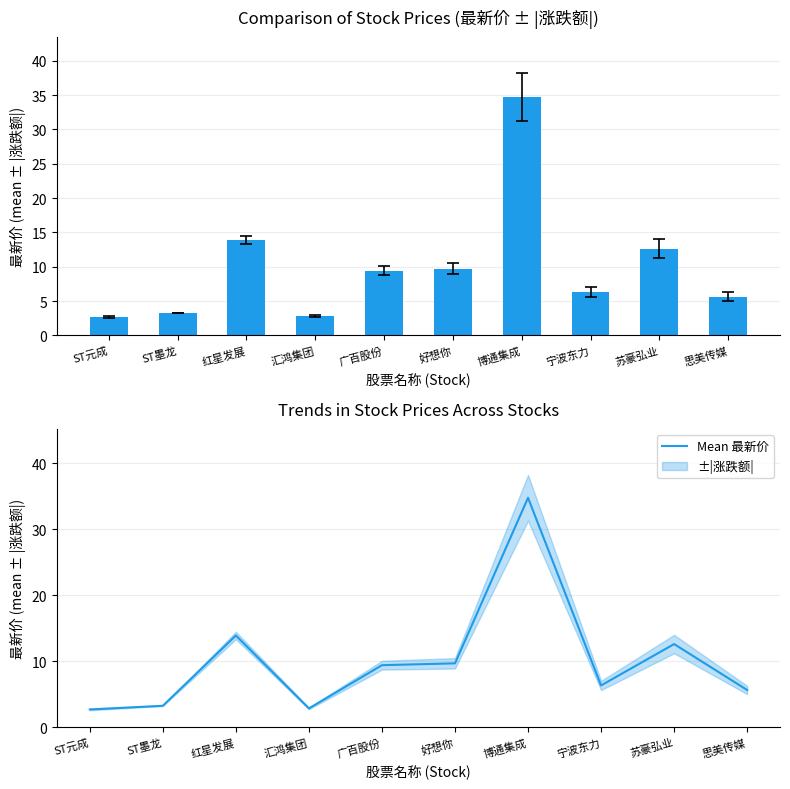

Is the value of Mean 最新价 at 红星发展 greater than the value of 最新价 at 红星发展?

No